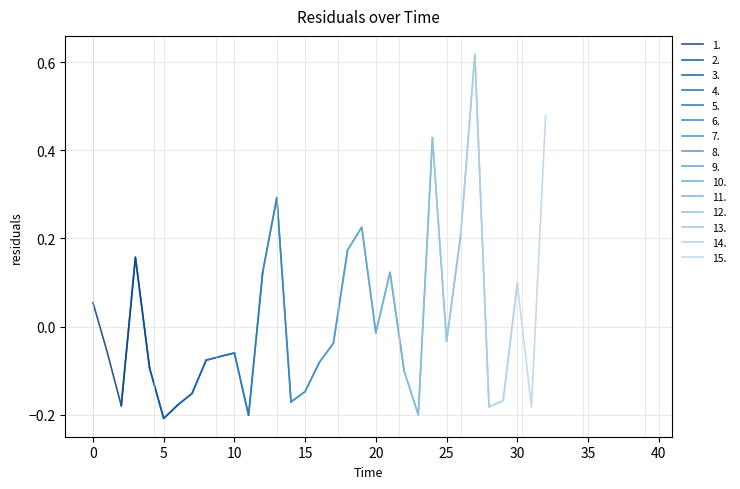

What is the label of the 26th point from the right?

14.0